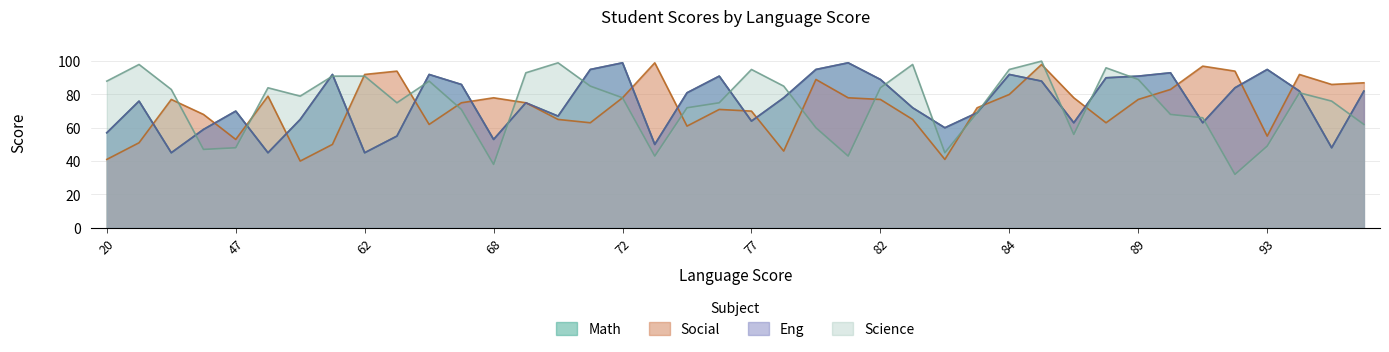

Which category has the highest value across all series?

85